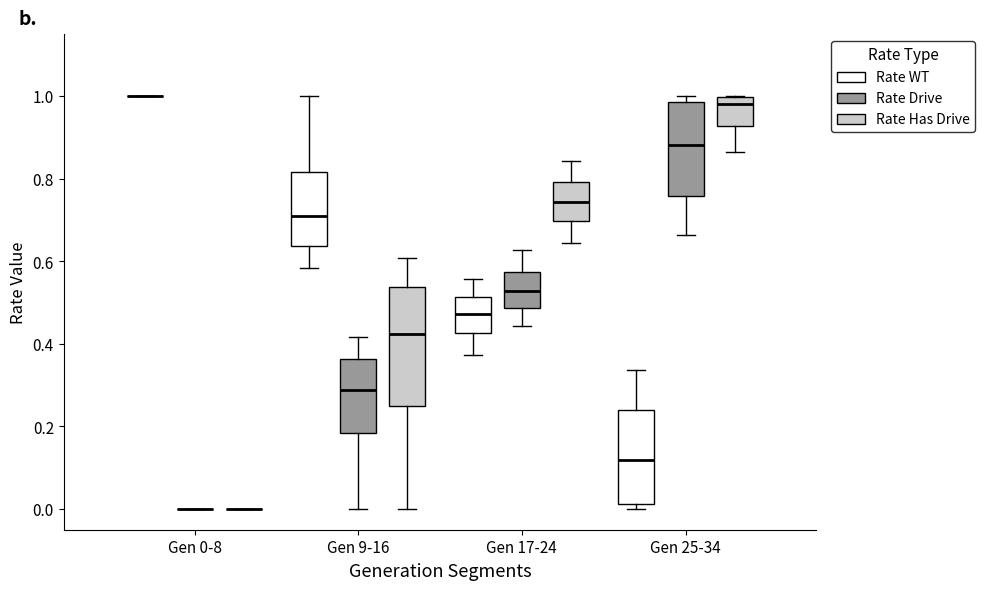

Reading left to right, transcribe this box plot: for each box, give where its median line is, the range the box spans, and where its two whiskers end, as read against the y-axis. The values are not printed on the chart, so give them approximately, as read against the axis.

Gen 0-8 (Rate WT): box collapsed to a line at 1.00, whiskers 1.00 to 1.00
Gen 0-8 (Rate Drive): box collapsed to a line at 0.00, whiskers 0.00 to 0.00
Gen 0-8 (Rate Has Drive): box collapsed to a line at 0.00, whiskers 0.00 to 0.00
Gen 9-16 (Rate WT): median 0.72, box 0.64 to 0.82, whiskers 0.58 to 1.00
Gen 9-16 (Rate Drive): median 0.28, box 0.18 to 0.36, whiskers 0.00 to 0.42
Gen 9-16 (Rate Has Drive): median 0.42, box 0.26 to 0.54, whiskers 0.00 to 0.60
Gen 17-24 (Rate WT): median 0.48, box 0.42 to 0.52, whiskers 0.38 to 0.56
Gen 17-24 (Rate Drive): median 0.52, box 0.48 to 0.58, whiskers 0.44 to 0.62
Gen 17-24 (Rate Has Drive): median 0.74, box 0.70 to 0.80, whiskers 0.64 to 0.84
Gen 25-34 (Rate WT): median 0.12, box 0.02 to 0.24, whiskers 0.00 to 0.34
Gen 25-34 (Rate Drive): median 0.88, box 0.76 to 0.98, whiskers 0.66 to 1.00
Gen 25-34 (Rate Has Drive): median 0.98, box 0.92 to 1.00, whiskers 0.86 to 1.00